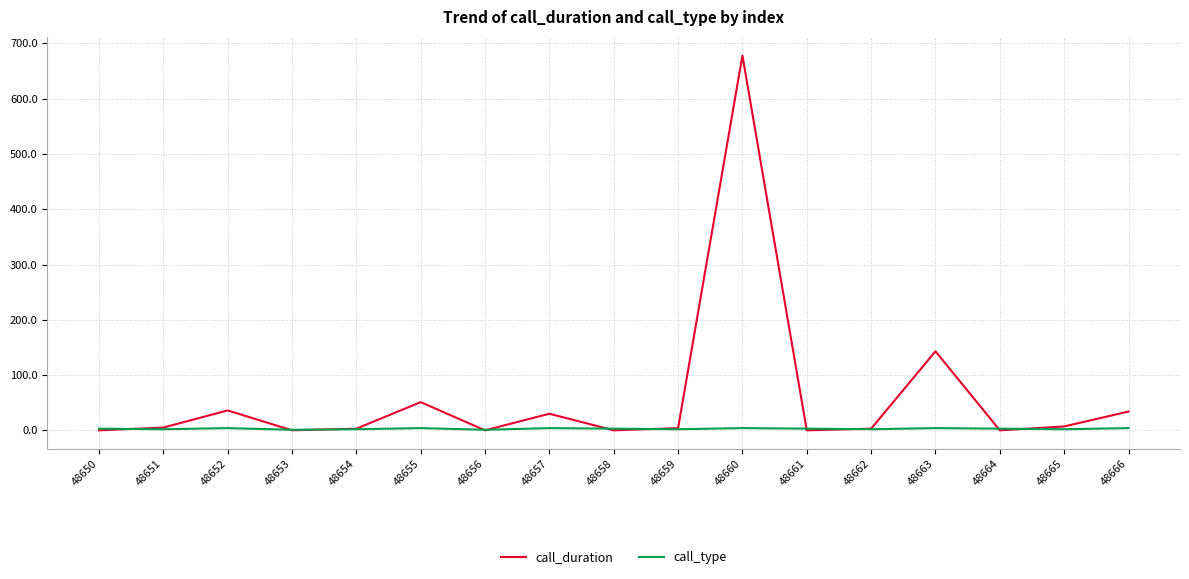

True or false: call_type has a value of 3 at 48664.

True